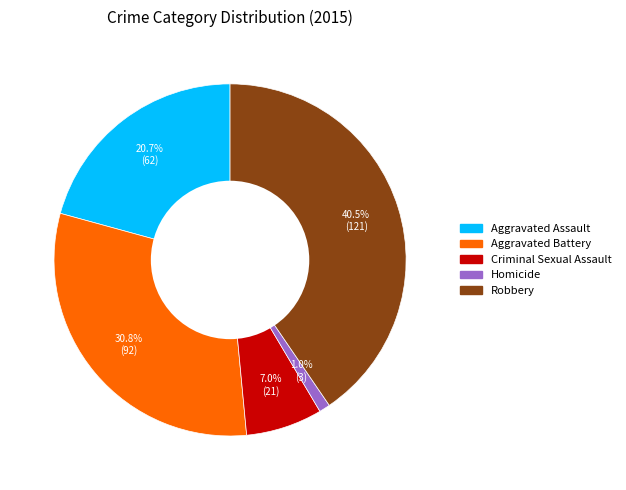

To the nearest percent, what is the difference between the Robbery and Aggravated Battery slice percentages?

10%